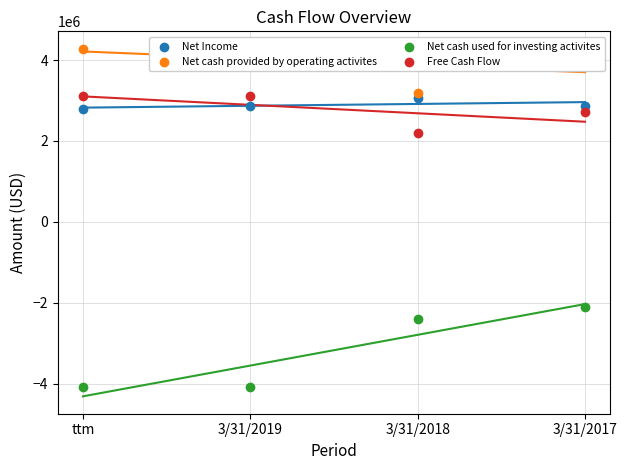

At how many categories does at least one series exceed -2645965?

4